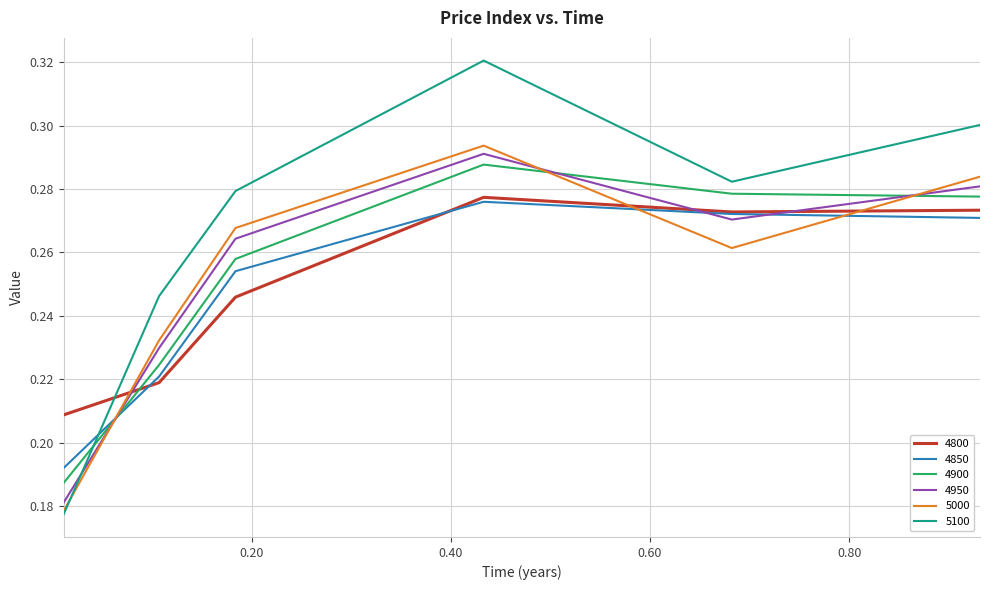

How many 4800 values are between 0 and 1?

6